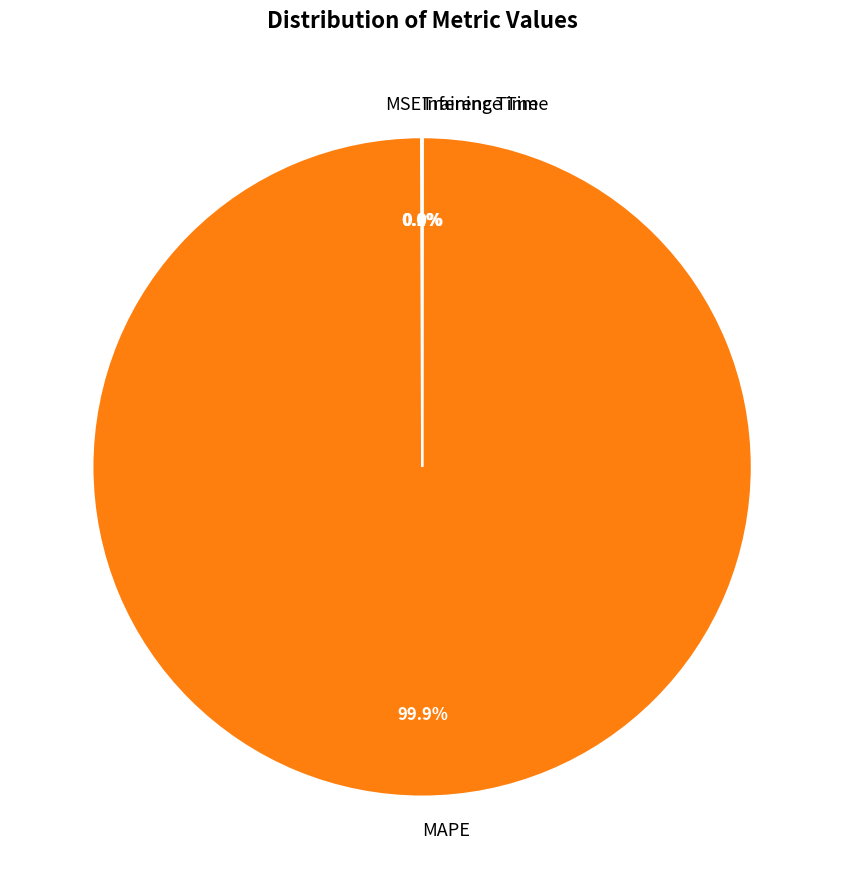

Does any single category account for the majority?

Yes